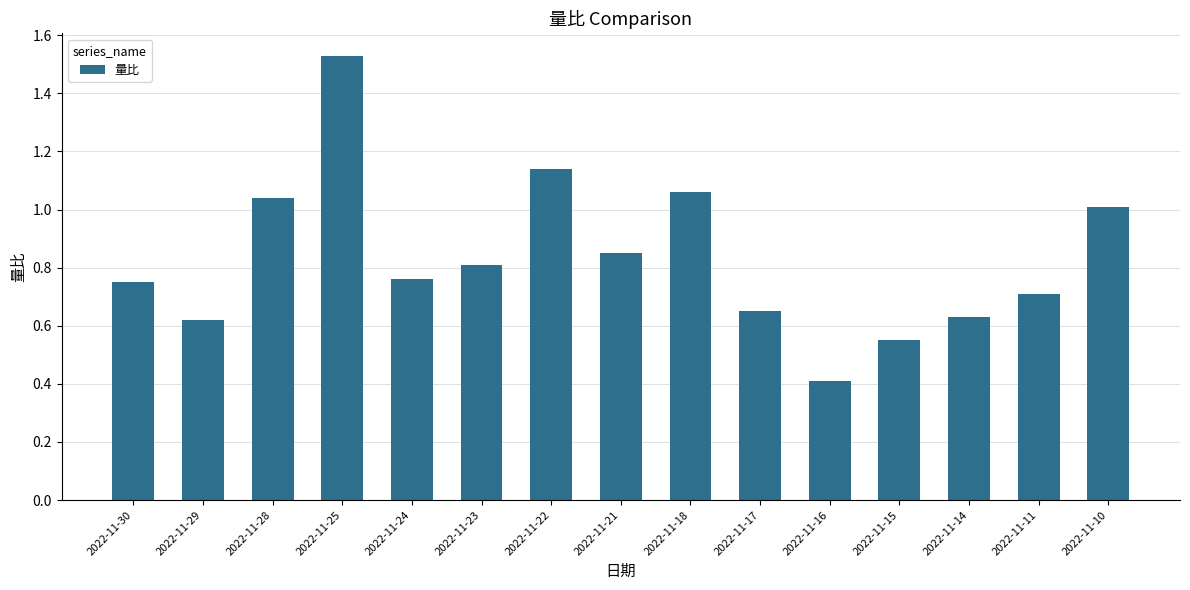

What is the sum of all values?

12.5